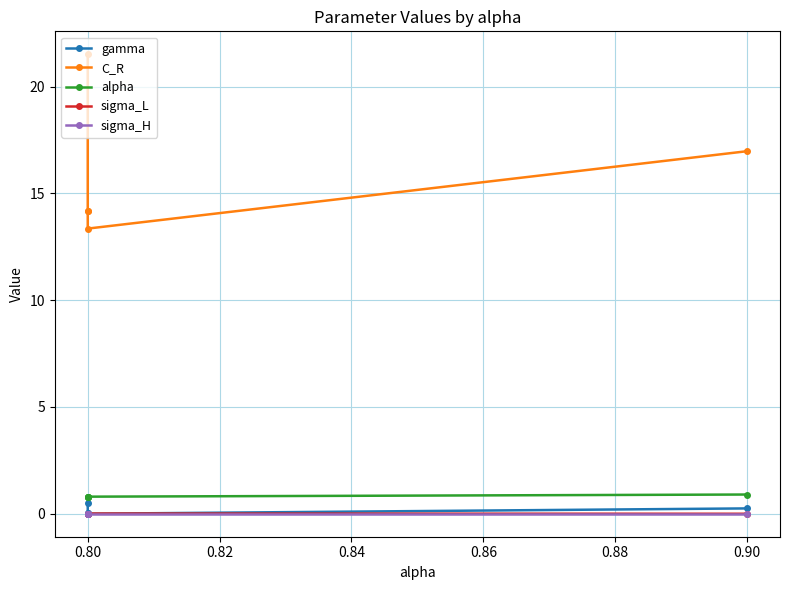

Reading right to left, extract all data points from this chart.

gamma: 0.2	0.0	0.1	0.1	0.5
C_R: 17.0	13.4	14.2	14.2	21.5
alpha: 0.9	0.8	0.8	0.8	0.8
sigma_L: 0.0	0.0	0.0	0.0	0.0
sigma_H: 0.0	0.0	0.0	0.0	0.0